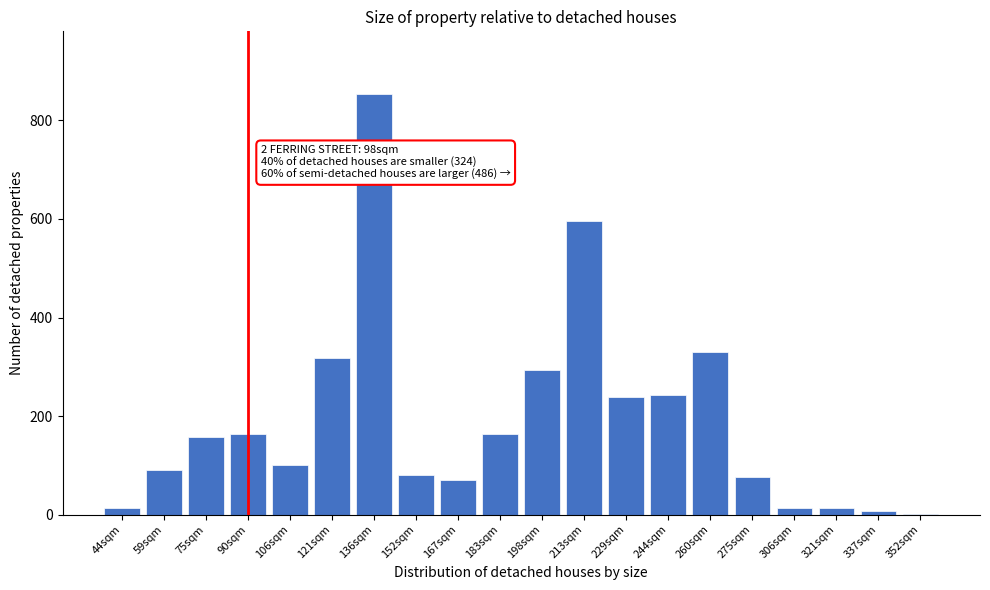

What is the greatest value displayed?

853